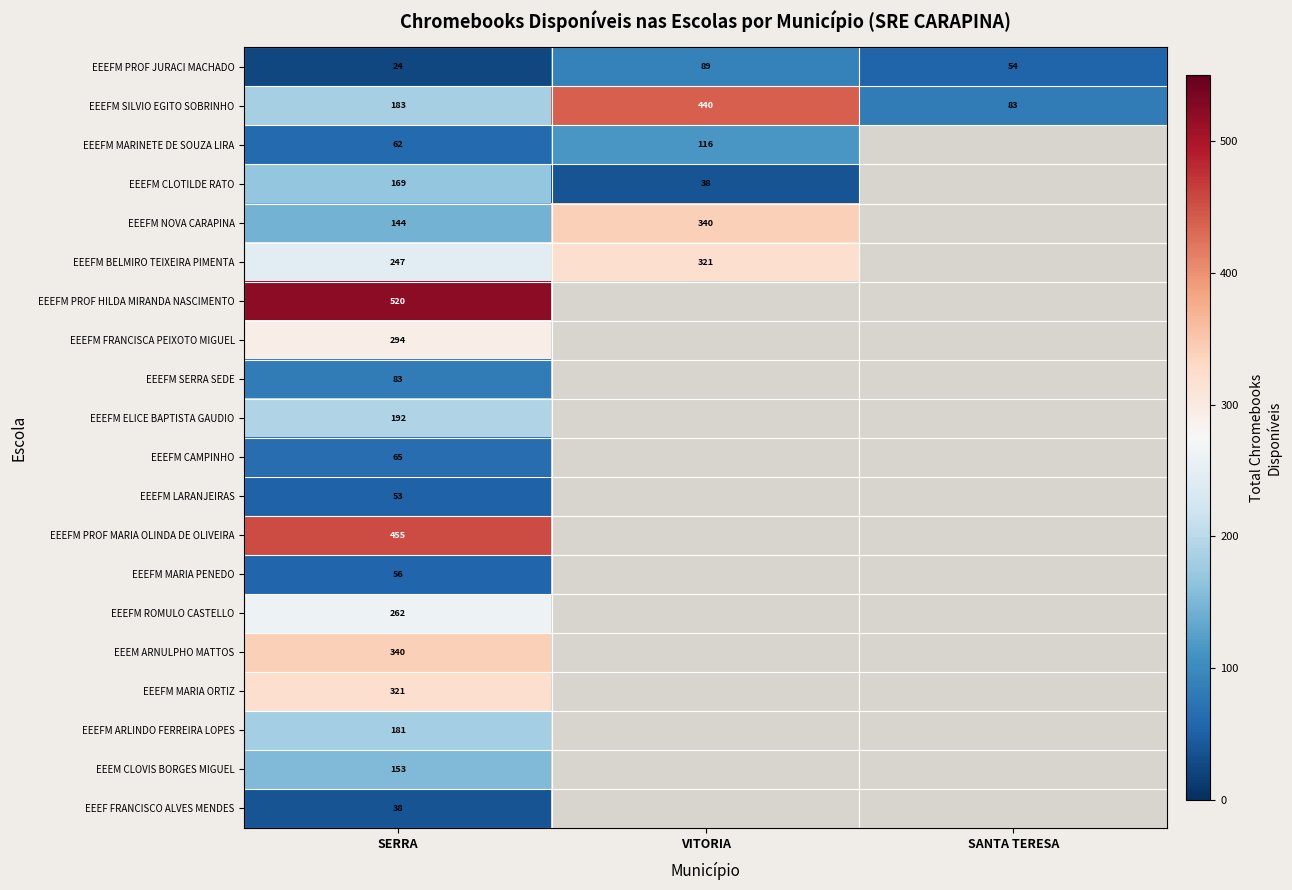

What is the minimum value shown in the chart?

24.0